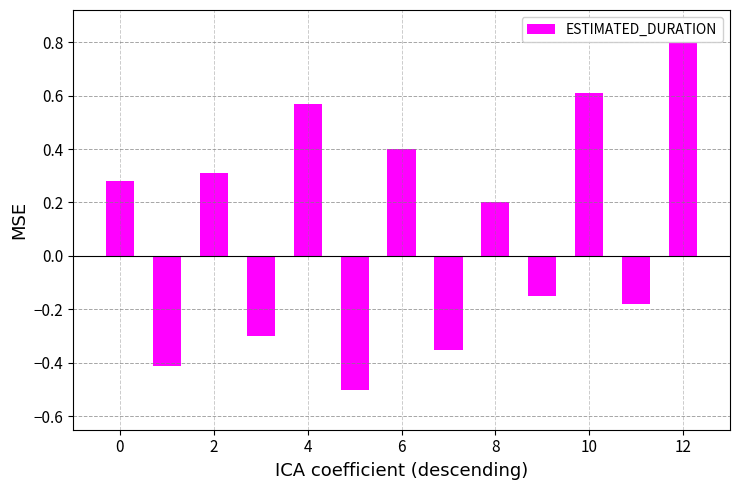

Count the values in the range 0 to 1.

7